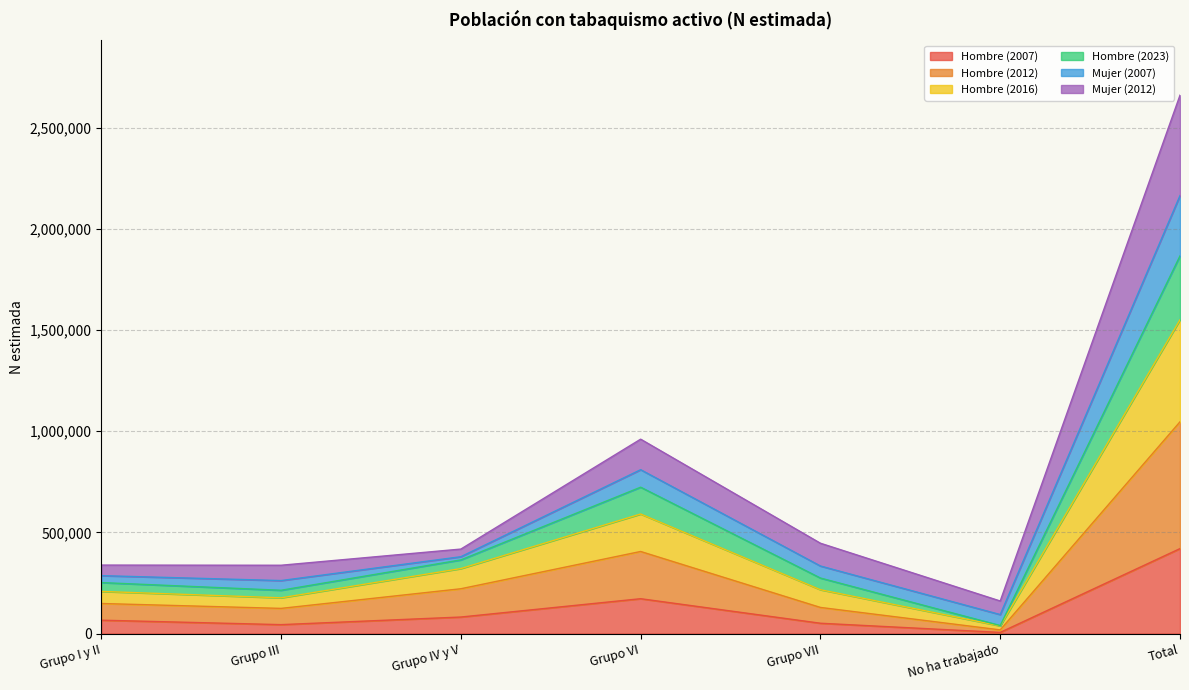

How many data points does each series have?

7